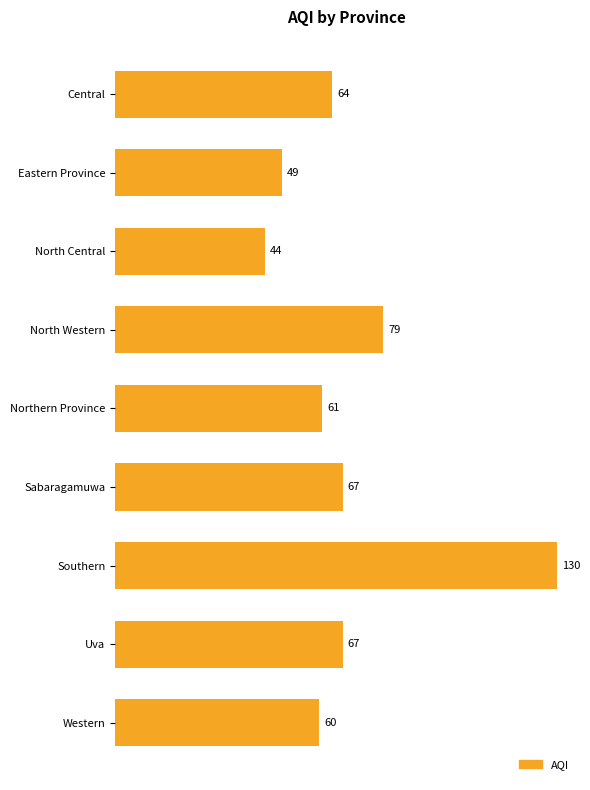

Between Southern and Eastern Province, which is larger?

Southern